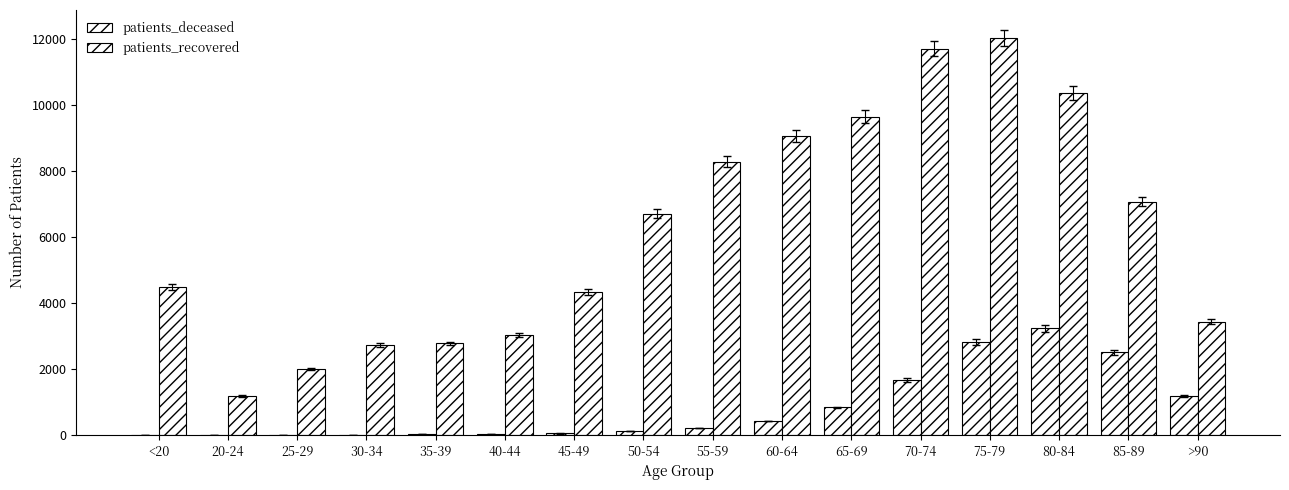

At which label is patients_deceased closest to 1618?

70-74